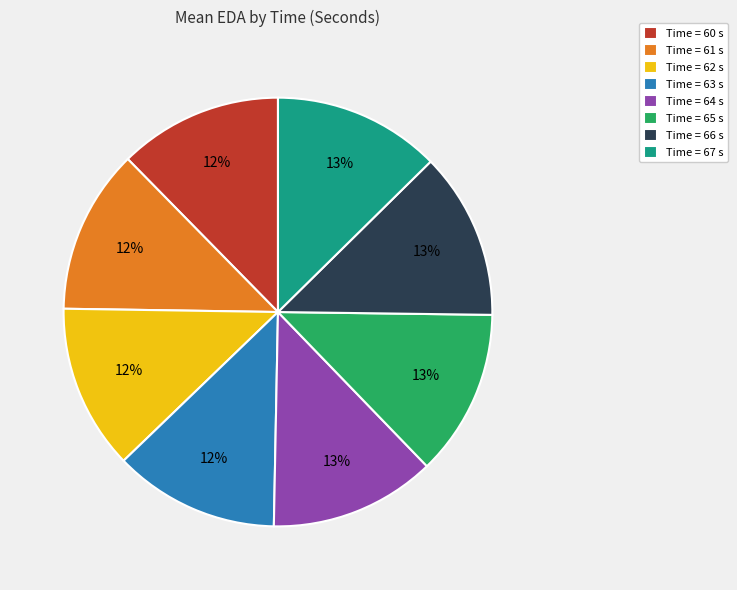

Is it true that Time = 61 s is 12% of the pie?

True